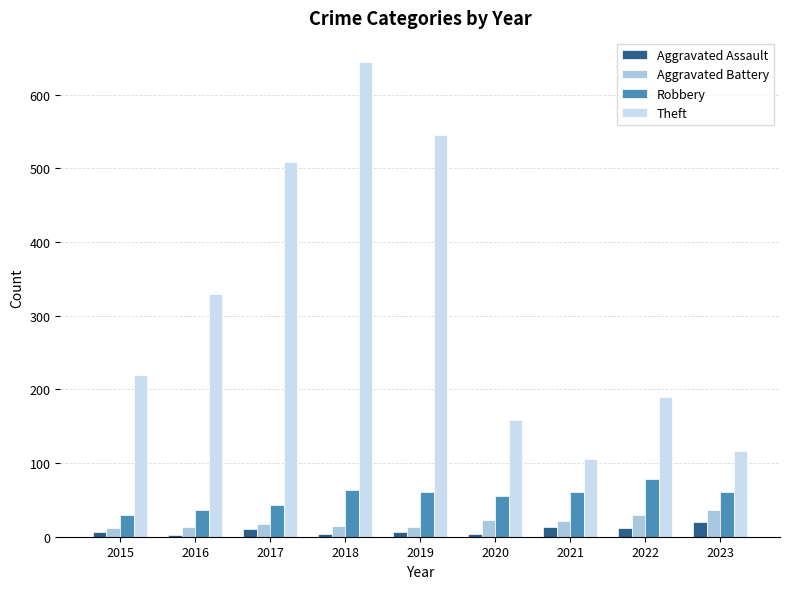

What is the difference between the highest and lowest values at 2016?

326